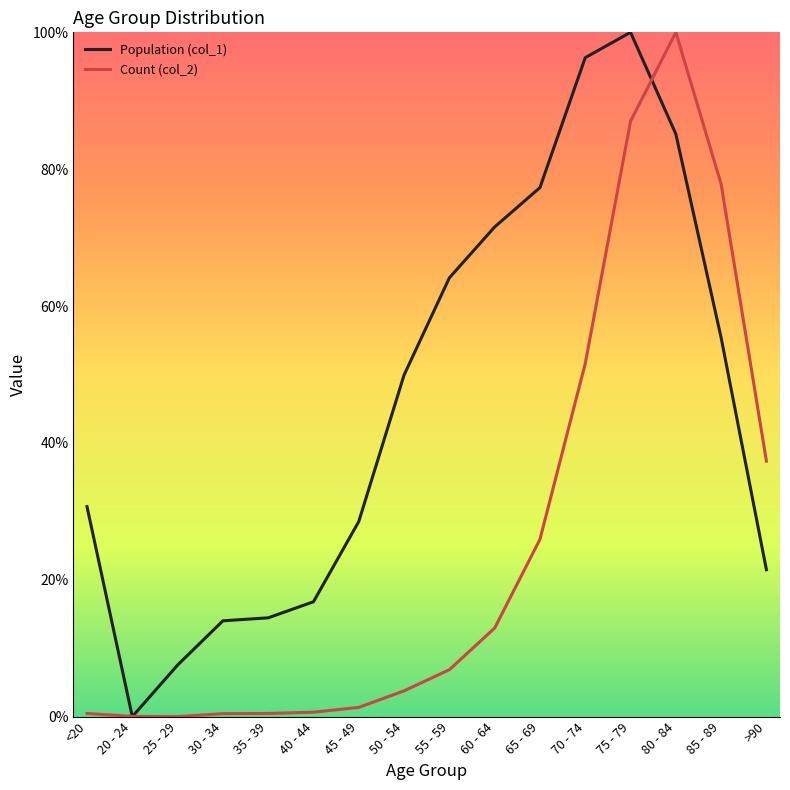

Is the value of Count (col_2) at 55 - 59 greater than the value of Population (col_1) at 50 - 54?

No